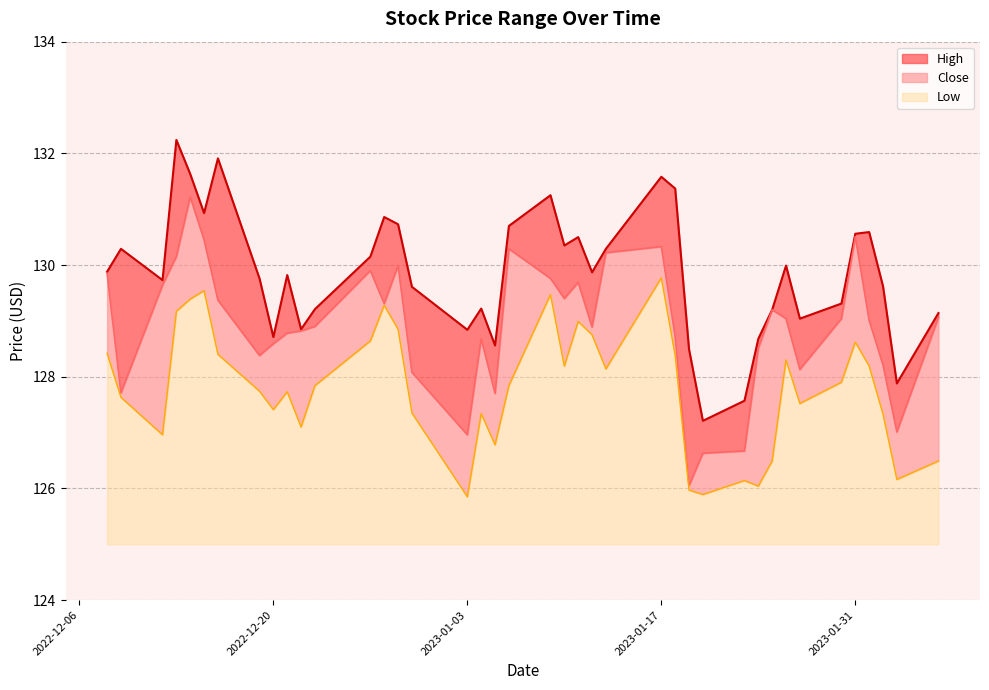

What is the maximum value for Low?

4.8